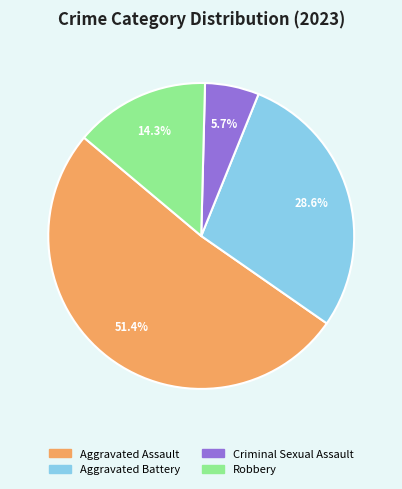

How much of the chart is everything except Robbery?

85.7%